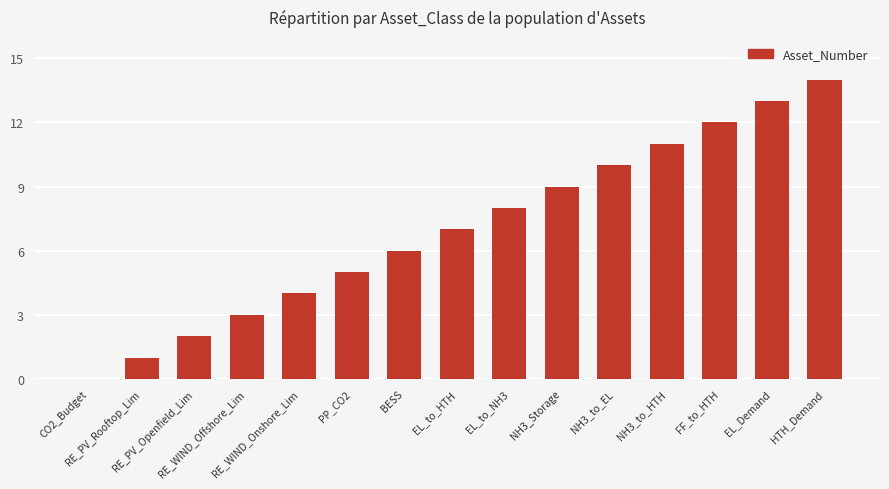

What is the change in value from RE_PV_Rooftop_Lim to BESS?

+5